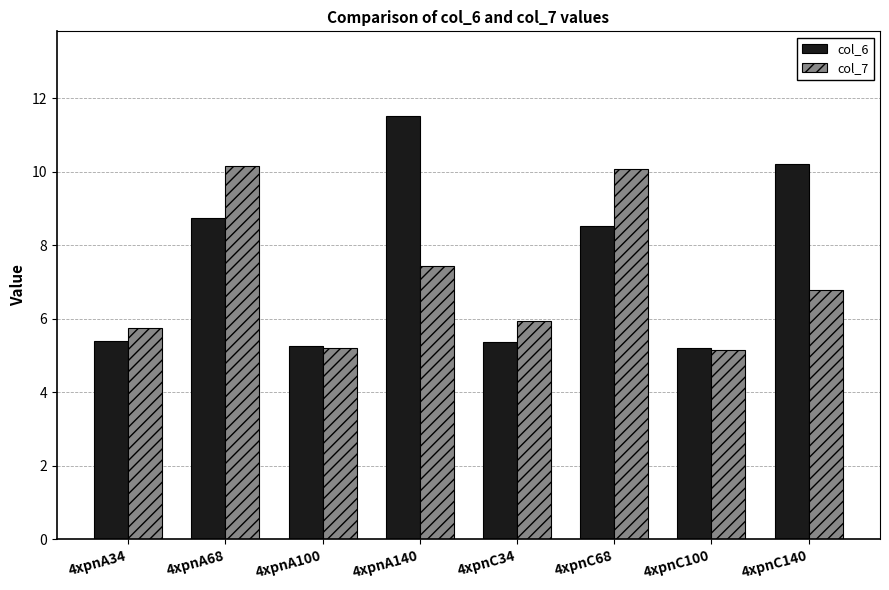

Rank the series at 4xpnA34 from highest to lowest value.

col_7, col_6